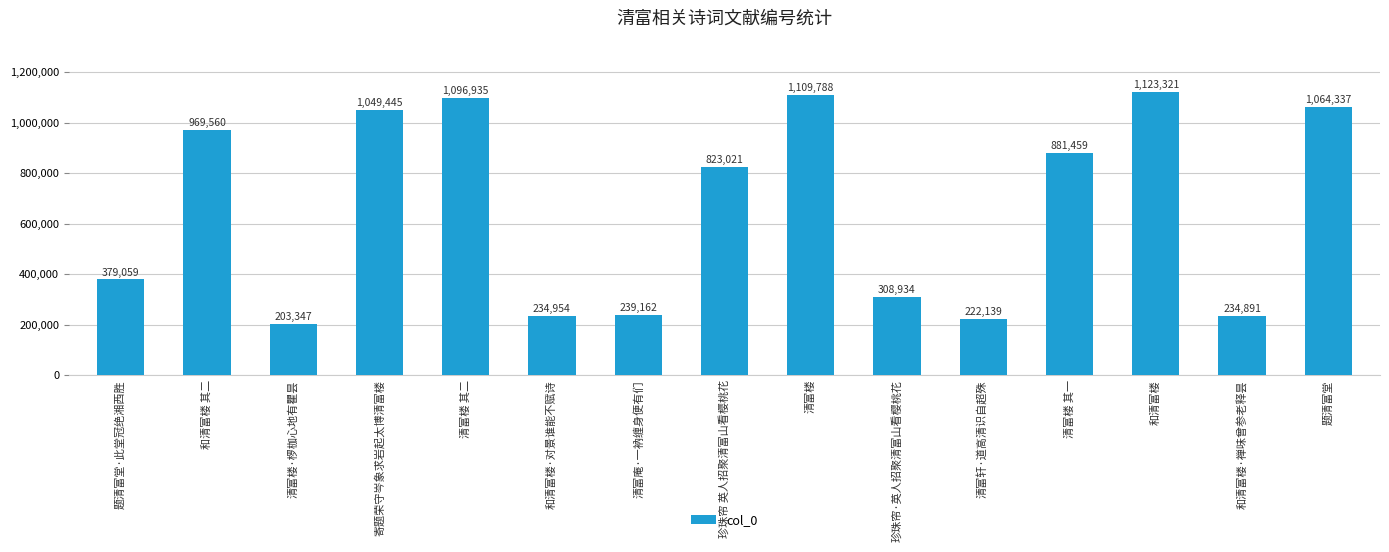

What is the difference between the maximum and minimum values?

919974